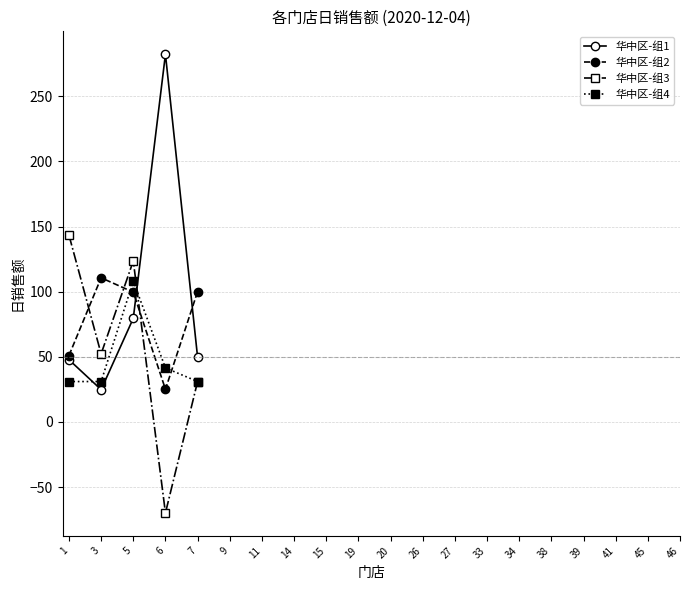

Rank the categories by 华中区-组3 value from lowest to highest.

6, 7, 3, 5, 1